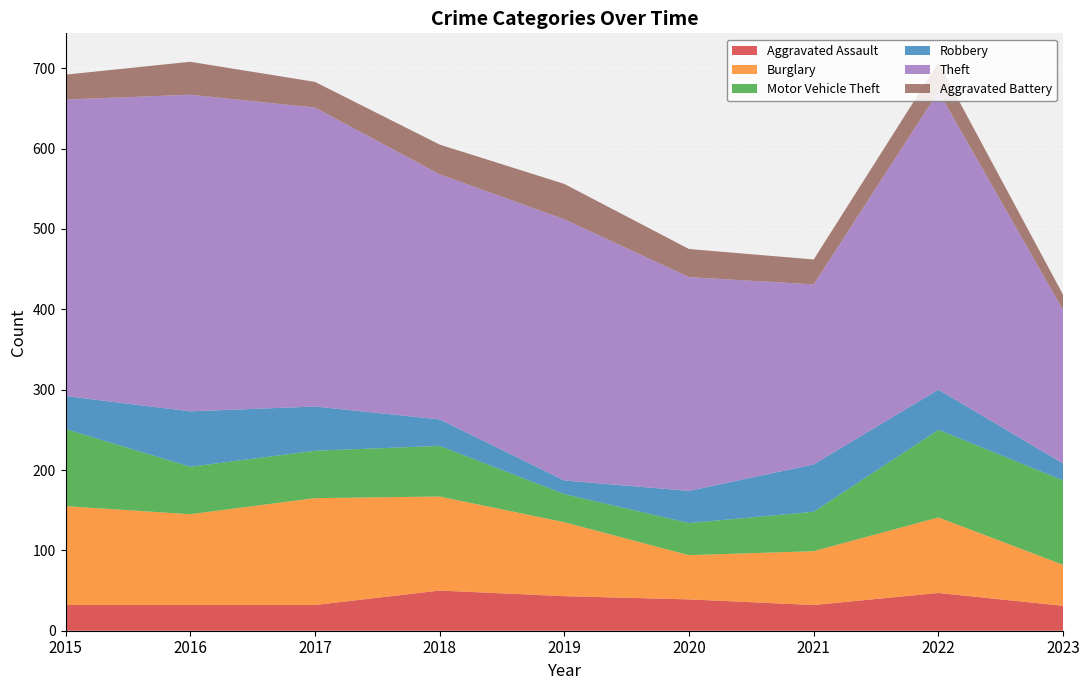

Reading left to right, list all the values displayed in this chart.

Aggravated Assault: 32	32	32	50	43	39	32	47	31
Burglary: 123	113	133	117	92	55	67	94	51
Motor Vehicle Theft: 96	59	59	63	35	40	49	109	105
Robbery: 41	69	55	33	17	40	59	50	21
Theft: 369	394	372	305	325	266	224	371	191
Aggravated Battery: 31	41	32	37	44	35	31	36	19